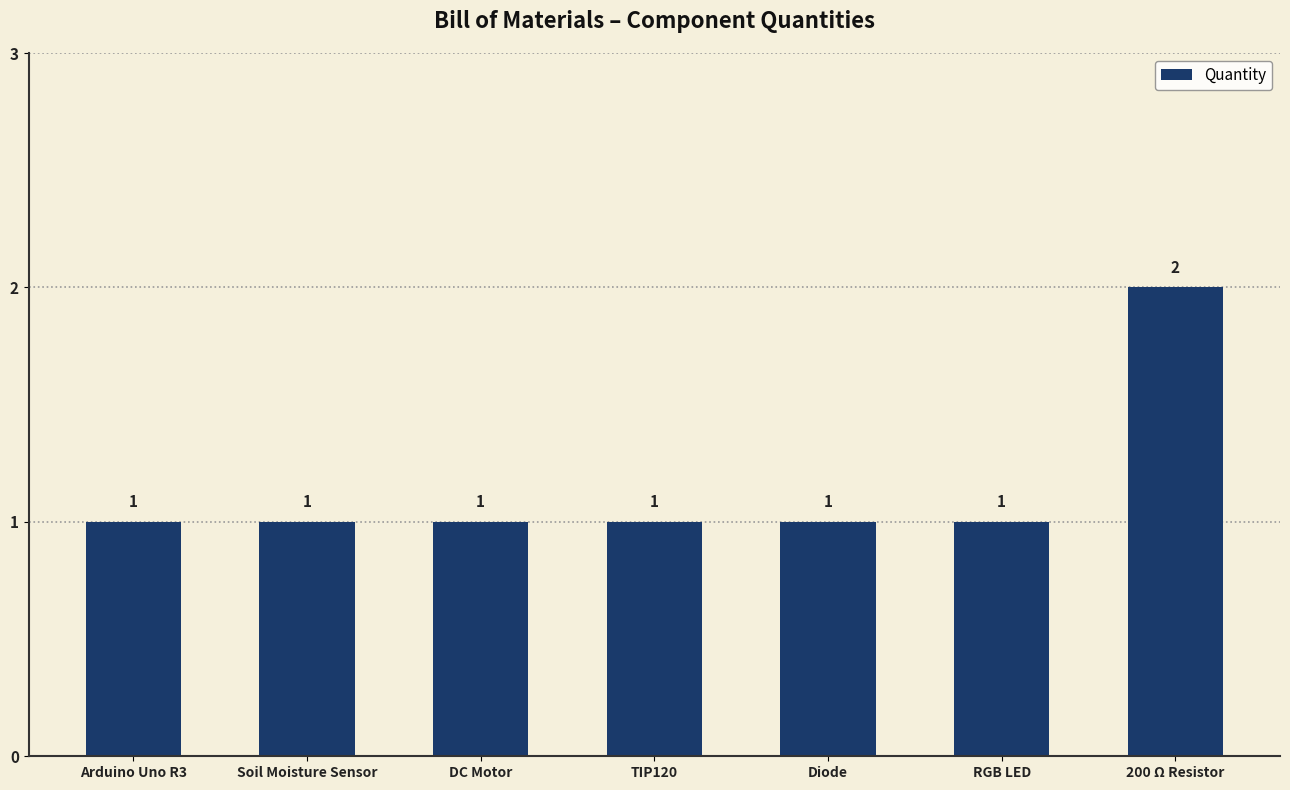

What is the sum of the values at 200 Ω Resistor and Arduino Uno R3?

3